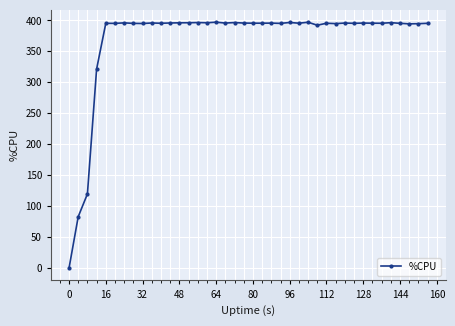

What is the difference between the maximum and minimum values?

397.1